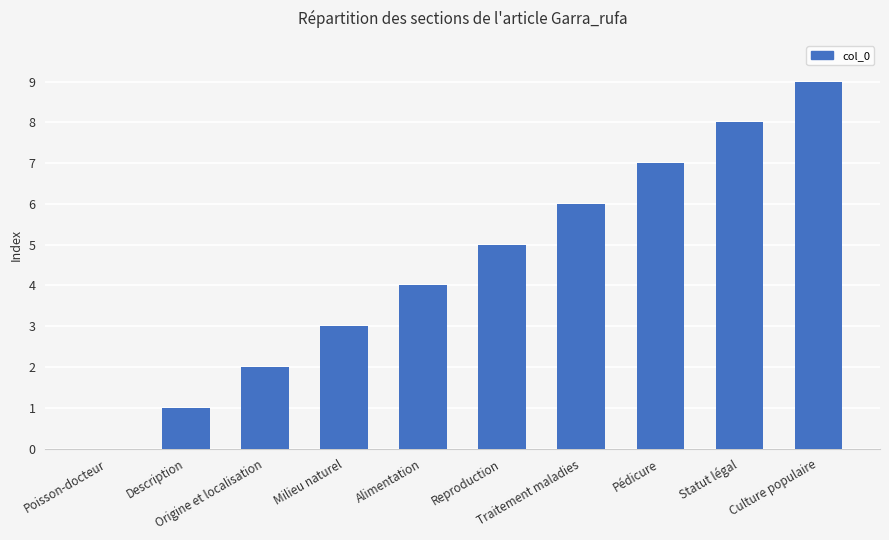

What is the sum of all values?

45